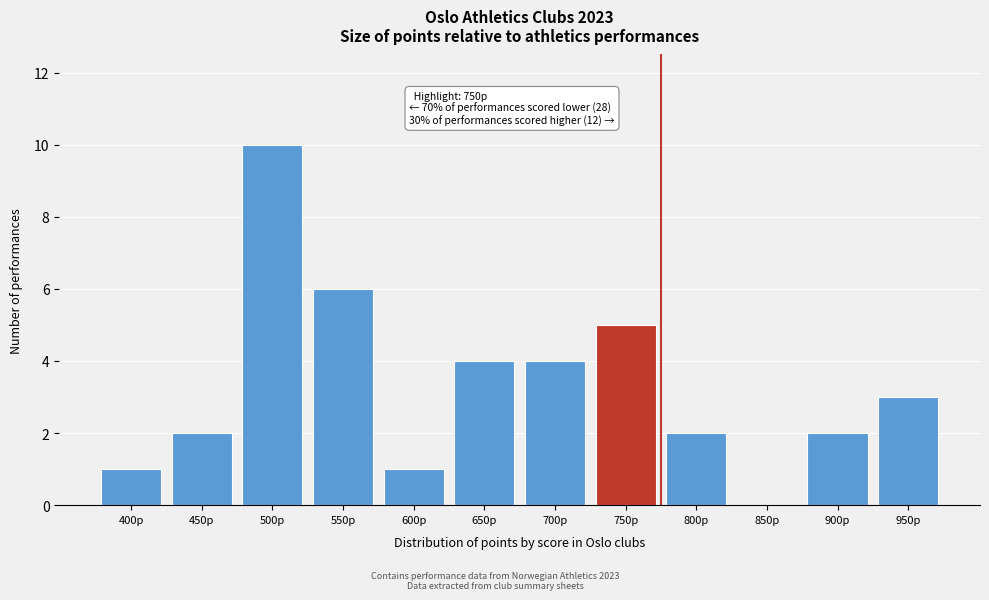

Reading left to right, what are all the values shown in this chart?

400p=1	450p=2	500p=10	550p=6	600p=1	650p=4	700p=4	750p=5	800p=2	850p=0	900p=2	950p=3